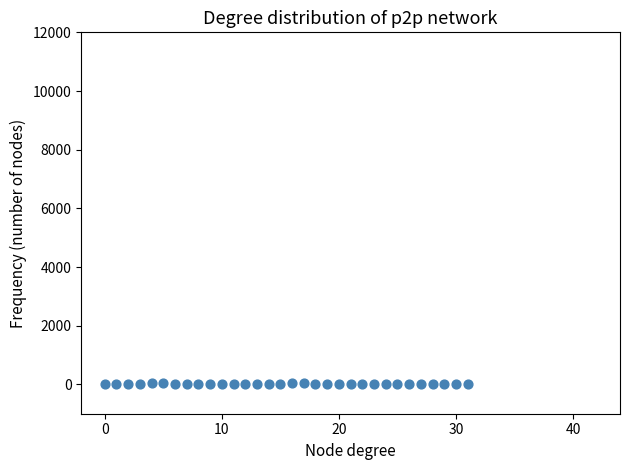

What is the range of Y values (max minus min)?

22.5